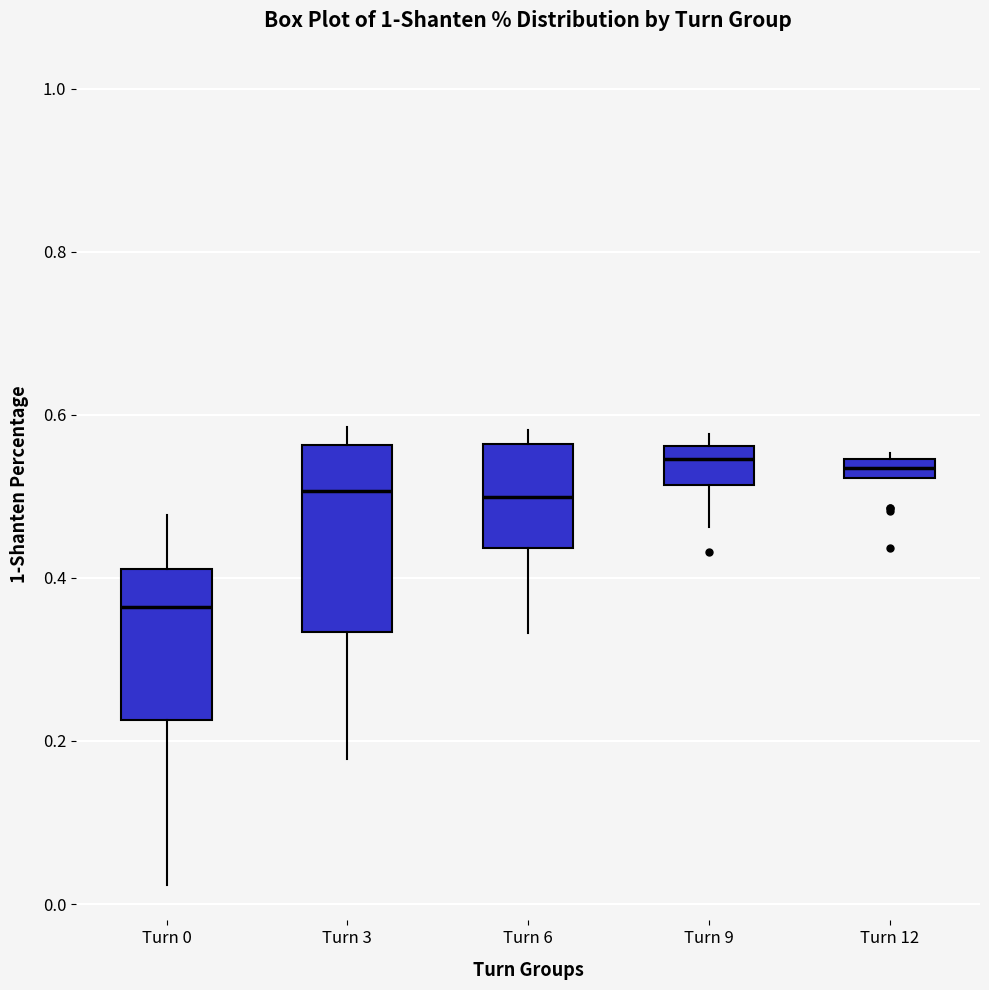

Where does the median line of the box for Turn 9 sit on the y-axis? The values are not printed on the chart, so give them approximately, as read against the axis.

0.54